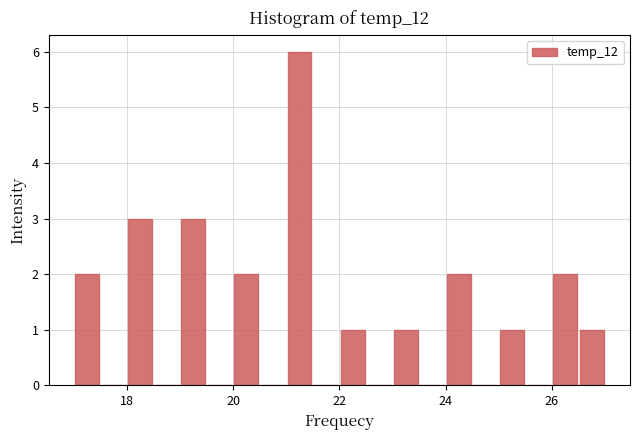

Read against the x-axis, roughly where is the centre of the tallest bar?

21.2